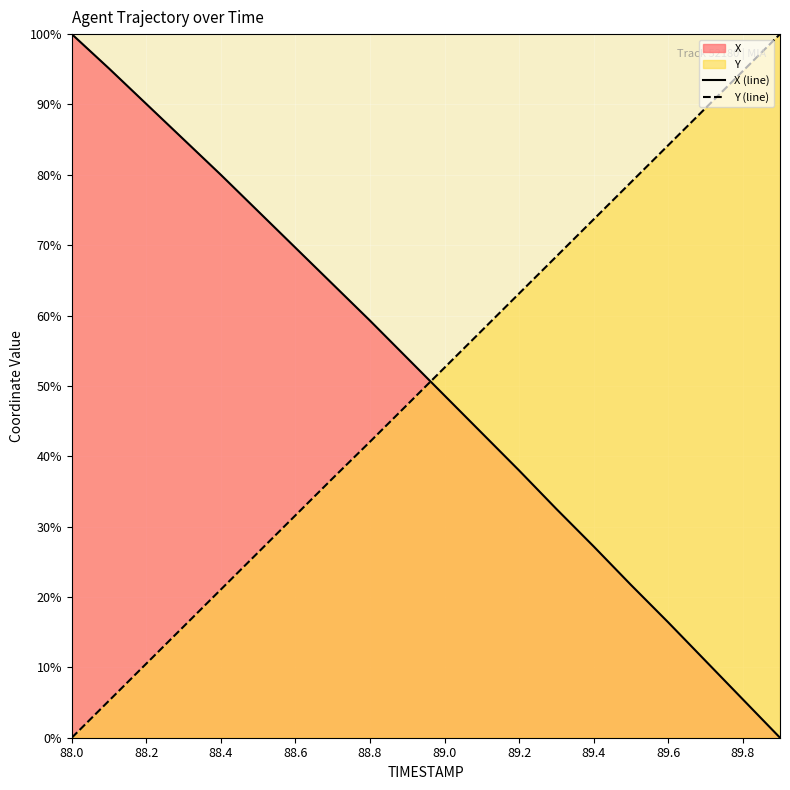

Which series has the largest total across all categories?

X (line)